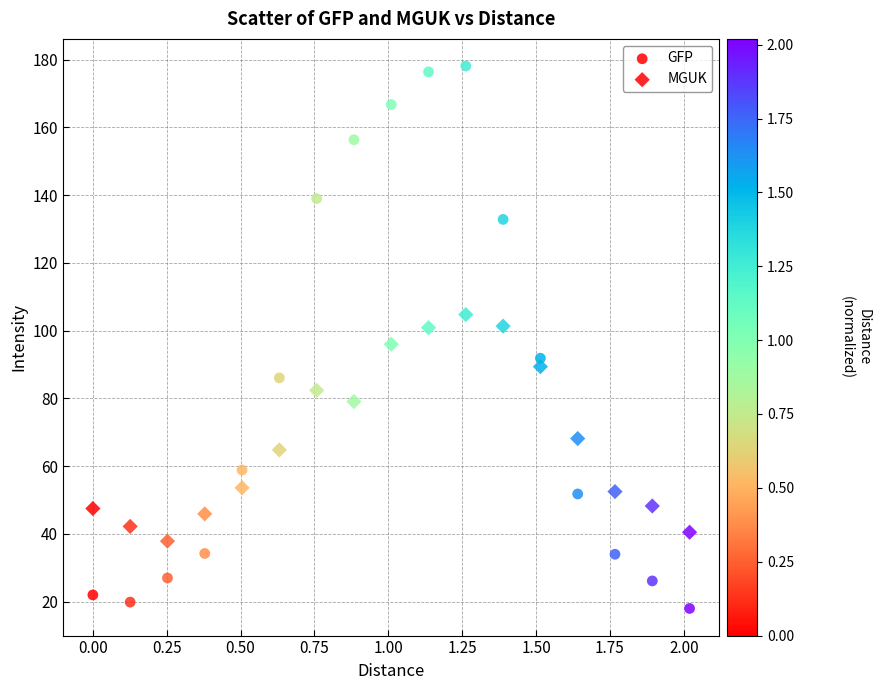

Count the number of points in this scatter plot.

34